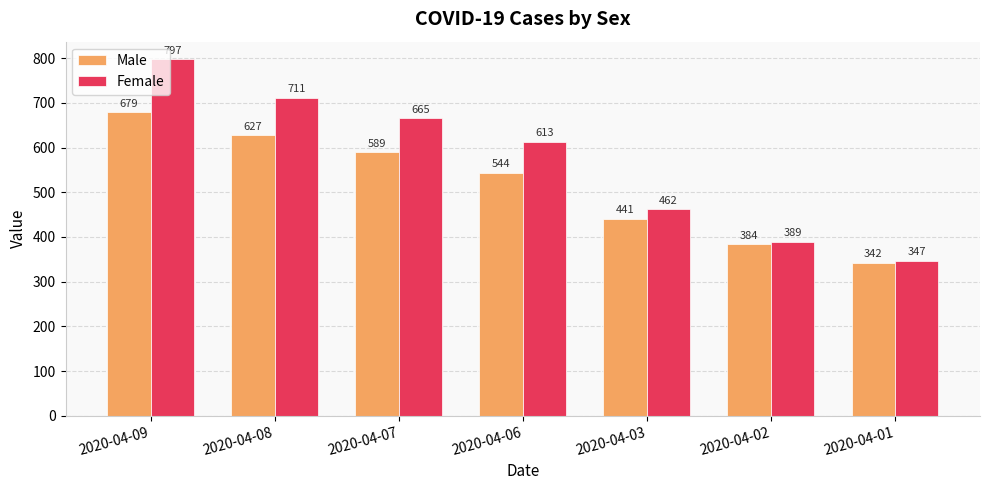

What is the sum of the Male values at 2020-04-03 and 2020-04-06?

985